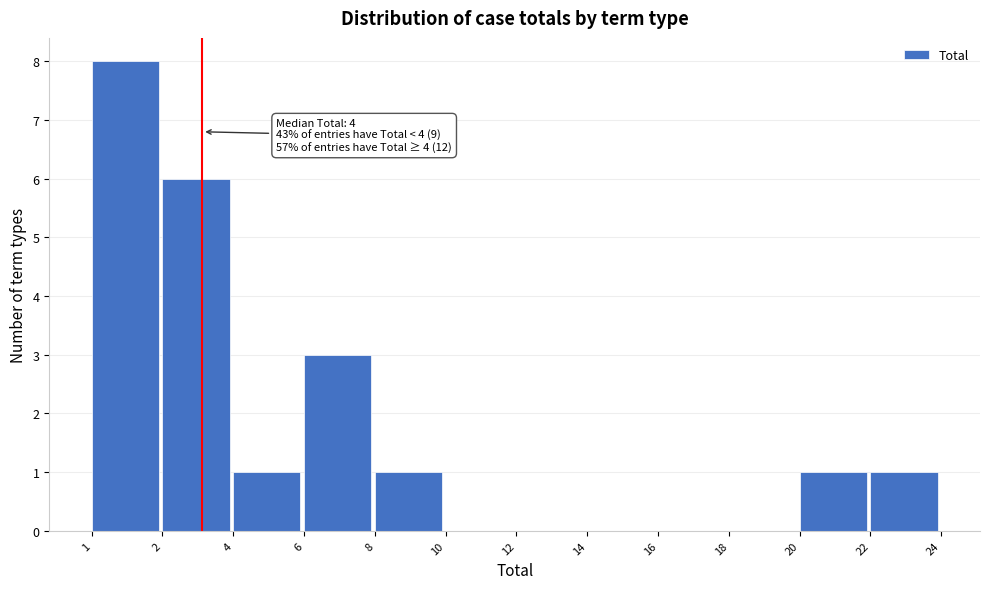

Reading left to right, transcribe all the data shown in this chart.

1=8	2=6	4=1	6=3	8=1	10=0	12=0	14=0	16=0	18=0	20=1	22=1